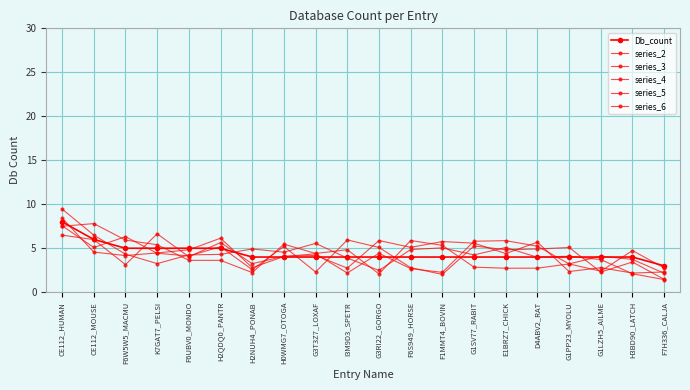

Where do series_3 and Db_count first cross each other?

CE112_HUMAN and CE112_MOUSE